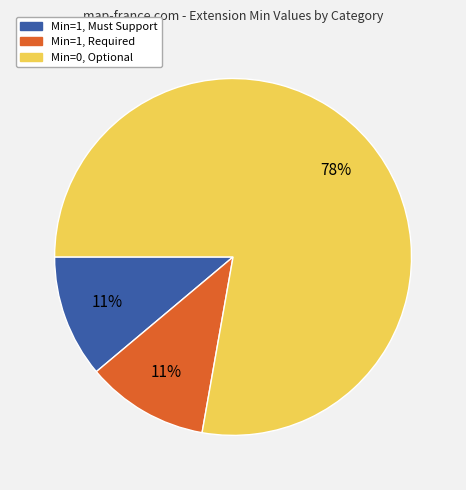

To the nearest percent, what is the average slice percentage?

33%